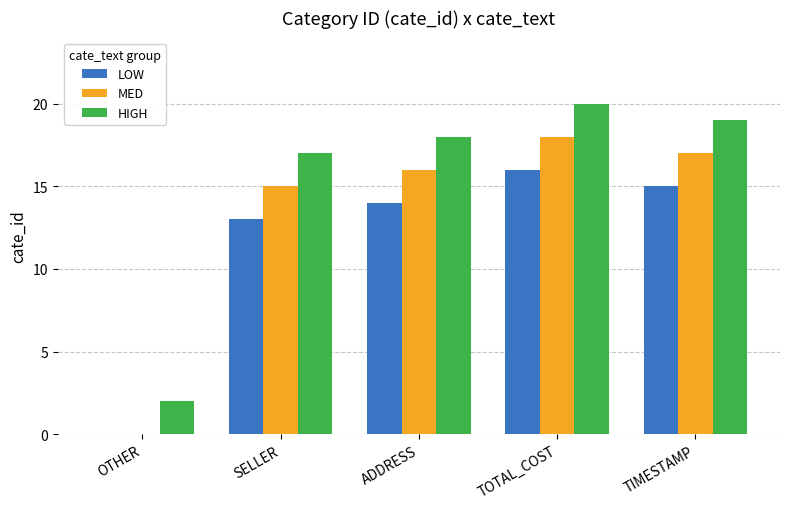

Reading right to left, list all the values displayed in this chart.

LOW: TIMESTAMP=15	TOTAL_COST=16	ADDRESS=14	SELLER=13	OTHER=0
MED: TIMESTAMP=17	TOTAL_COST=18	ADDRESS=16	SELLER=15	OTHER=0
HIGH: TIMESTAMP=19	TOTAL_COST=20	ADDRESS=18	SELLER=17	OTHER=2